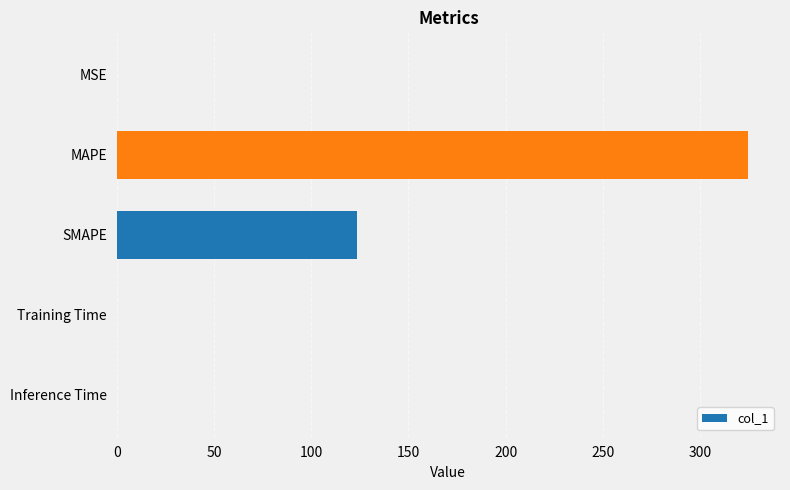

At which label is the value closest to 162?

SMAPE